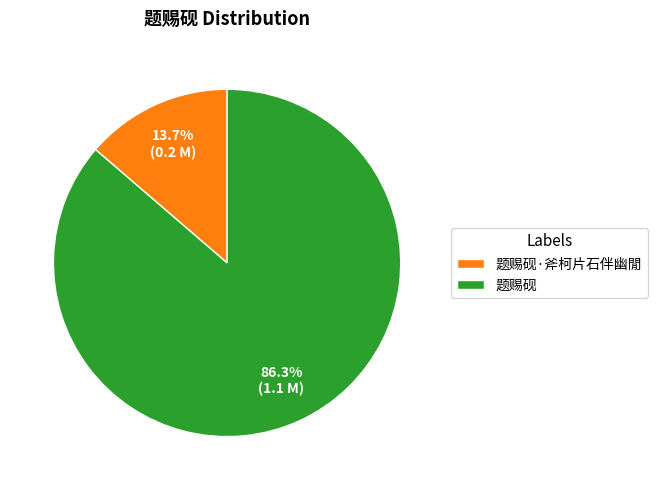

How many slices are in this pie chart?

2